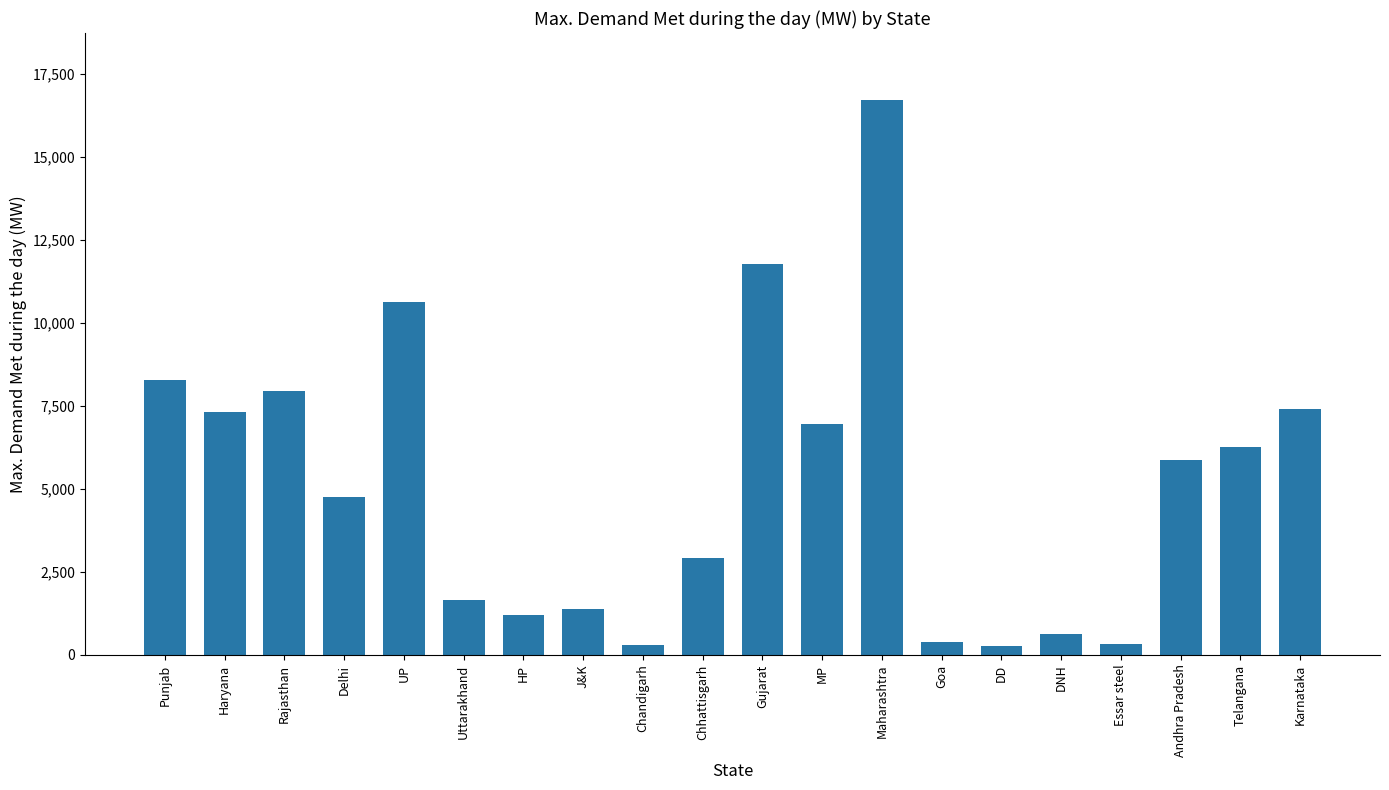

What is the ratio of the value at HP to the value at Chhattisgarh?

0.4